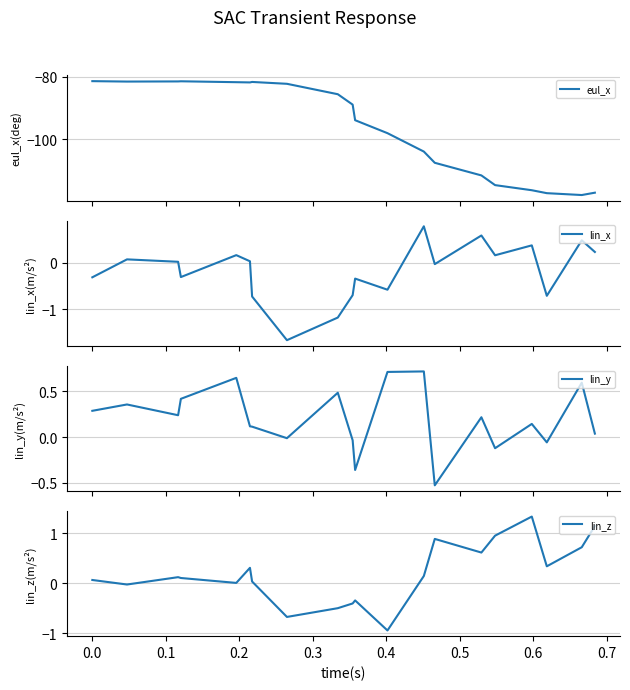

What is the maximum value for eul_x?

-81.5